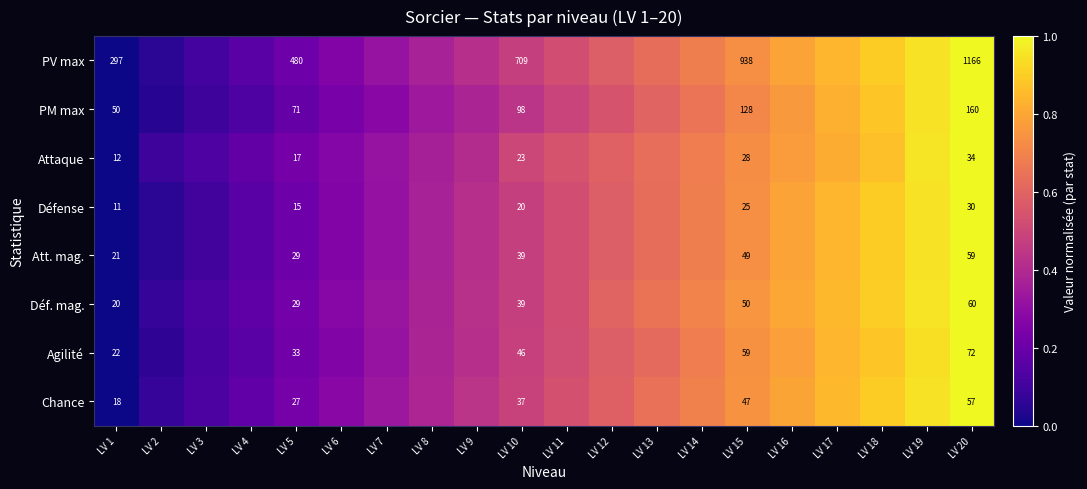

What is the maximum value shown in the chart?

1.0